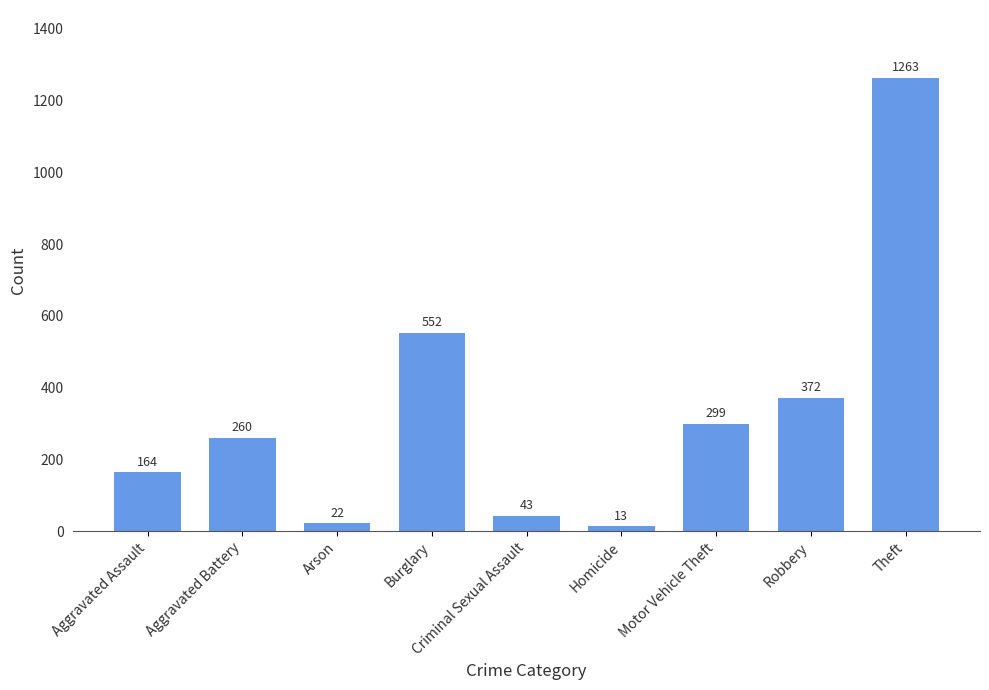

List the labels in order of value, smallest first.

Homicide, Arson, Criminal Sexual Assault, Aggravated Assault, Aggravated Battery, Motor Vehicle Theft, Robbery, Burglary, Theft